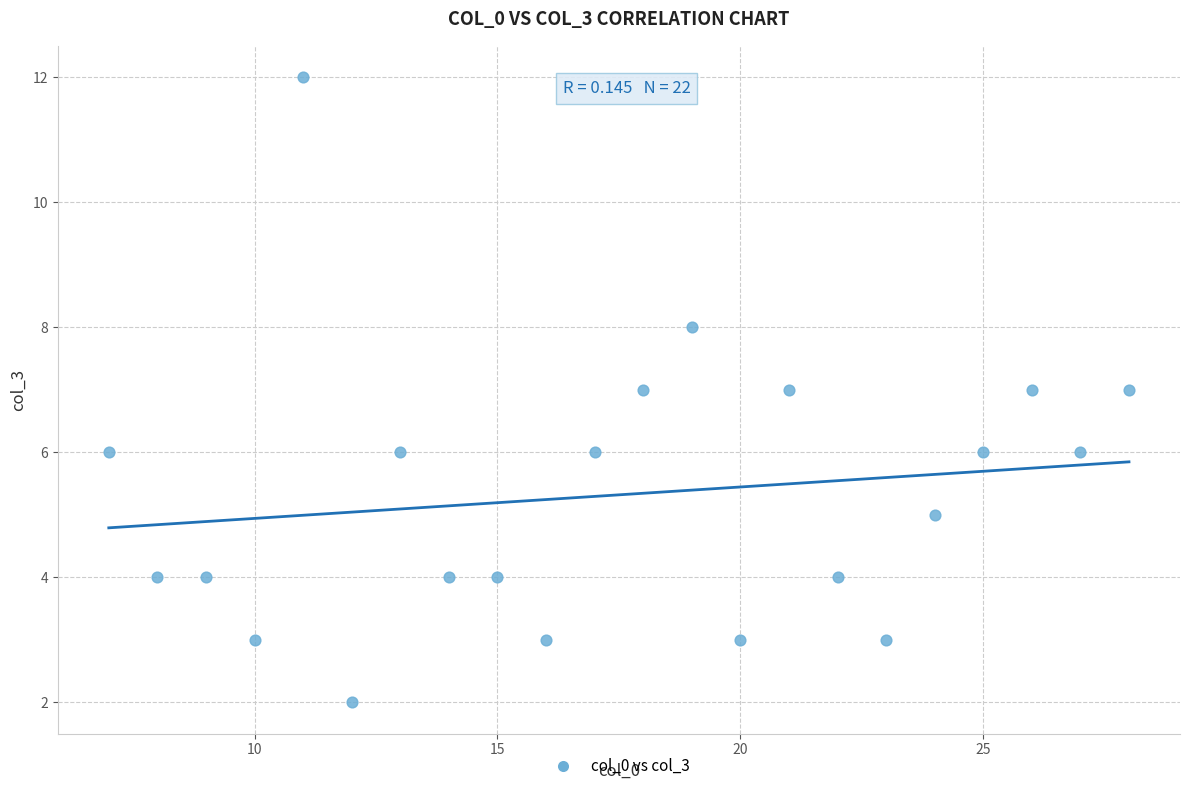

What is the range of X values (max minus min)?

21